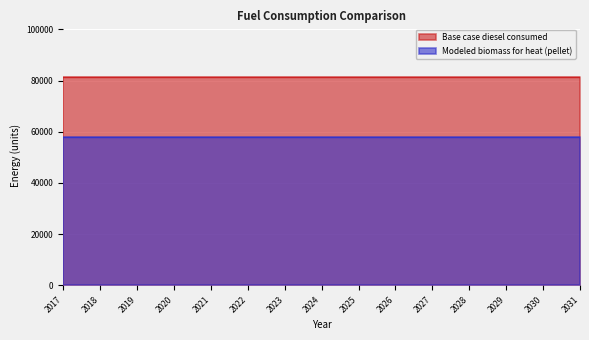

True or false: Modeled biomass for heat (pellet) has a value of 102965.1 at 2025.

False